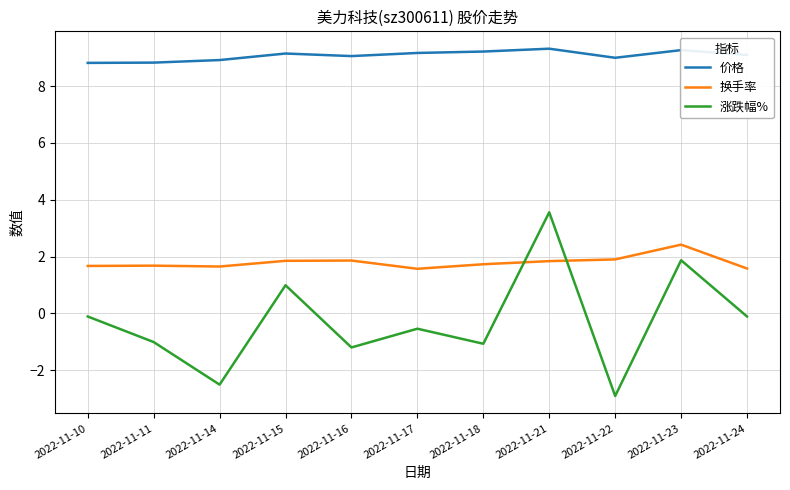

What is the minimum value for 涨跌幅%?

-2.9